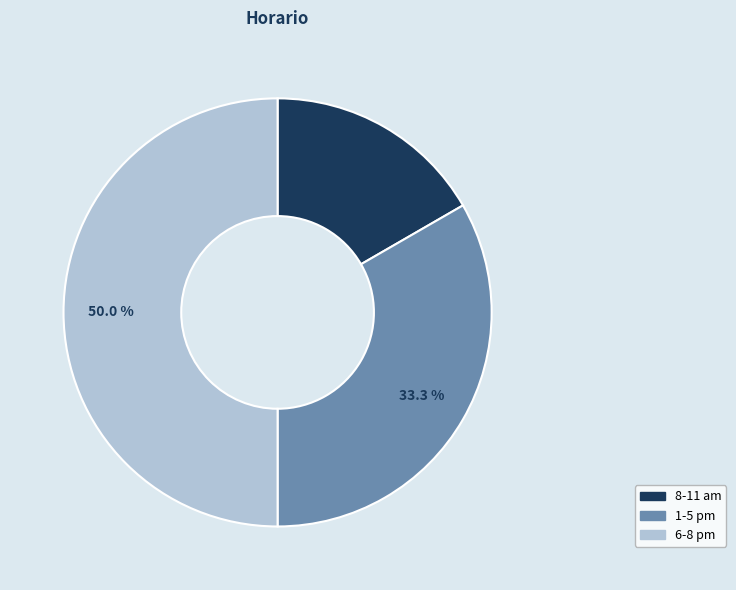

Is 8-11 am the majority of the pie?

No